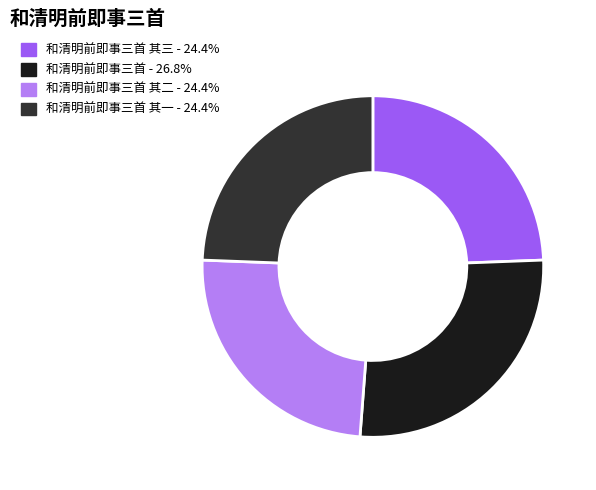

Is there any slice that represents more than half of the pie?

No